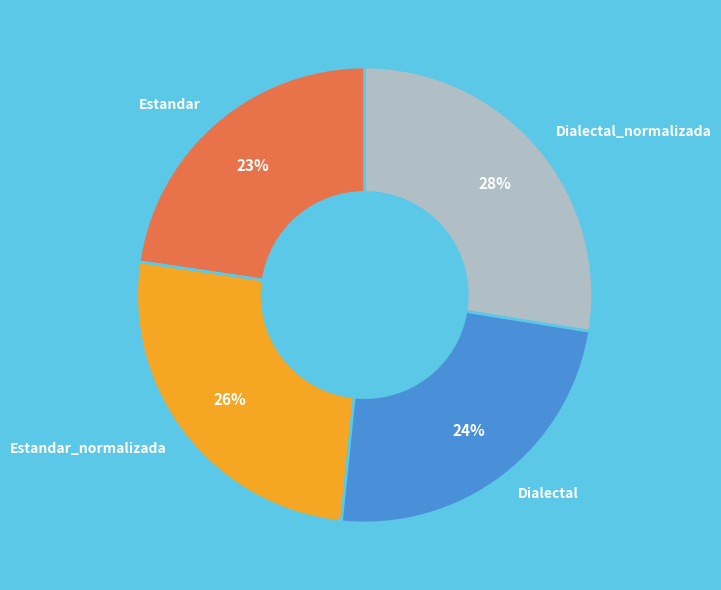

To the nearest percent, what portion does Estandar_normalizada represent?

26%